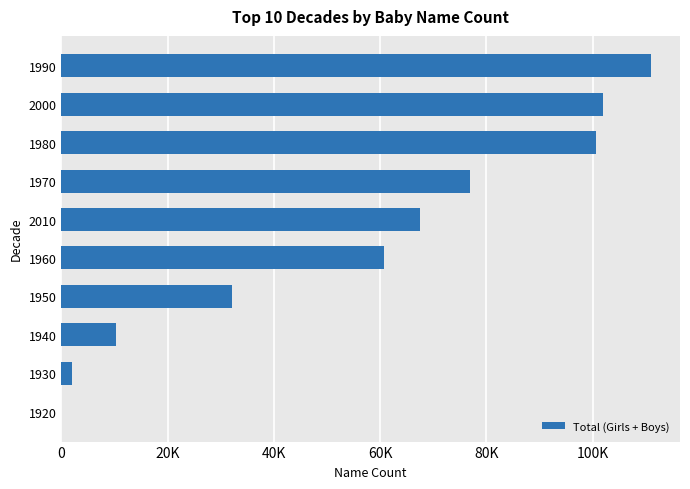

How many values exceed 67600?

4